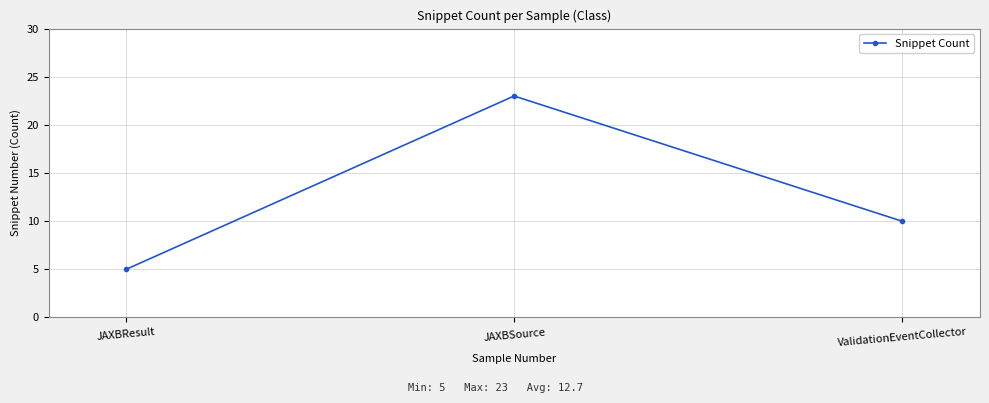

What is the smallest value displayed?

5